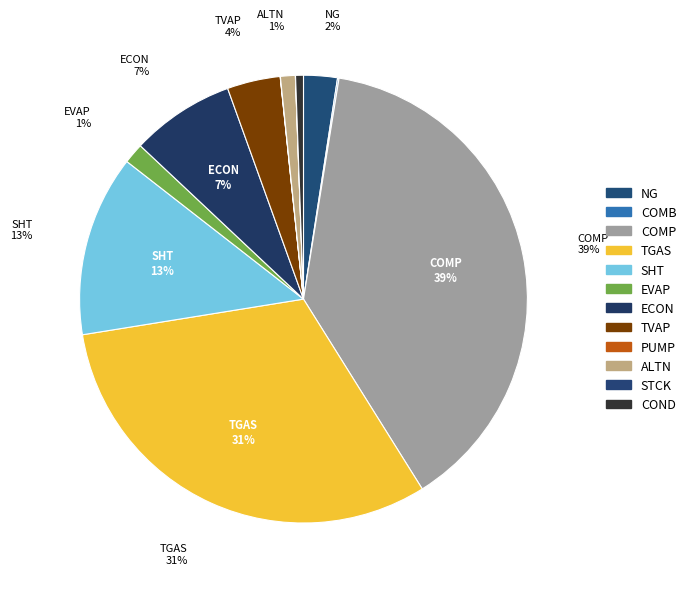

Which slice is the smallest?

STCK